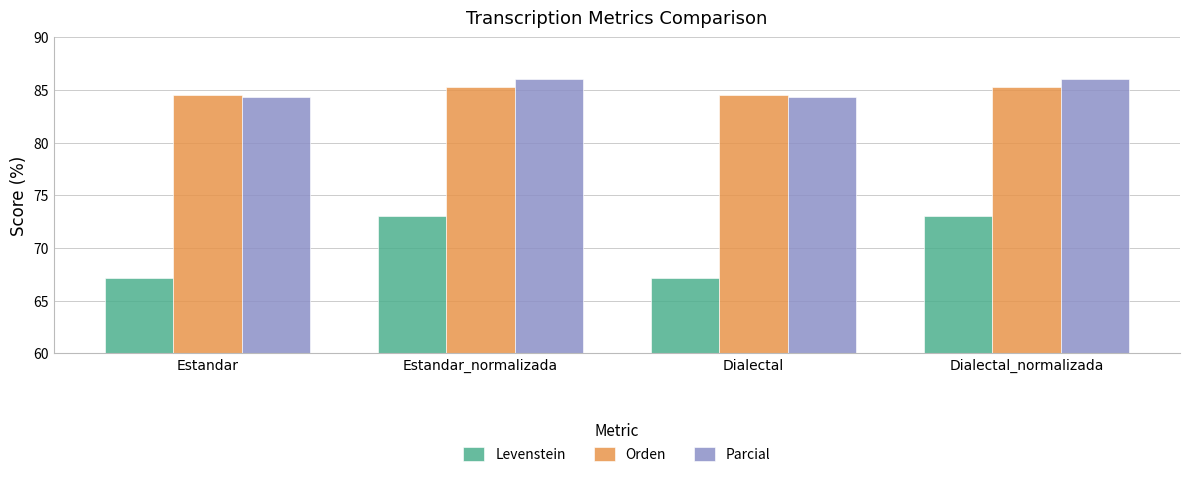

The Orden series shows 150.0 at Estandar. True or false?

False